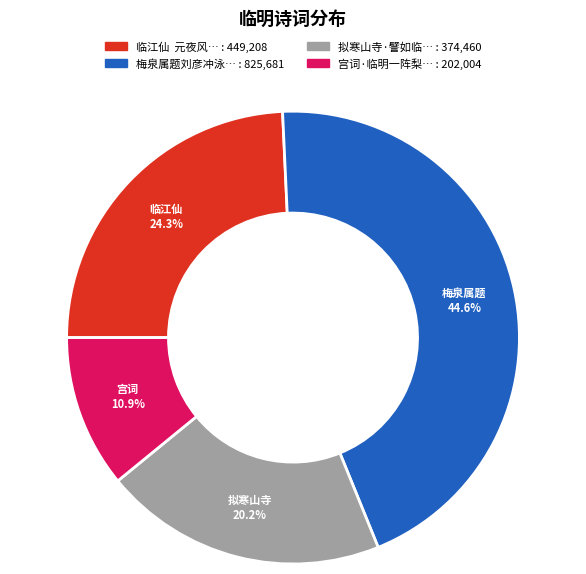

Is there any slice that represents more than half of the pie?

No